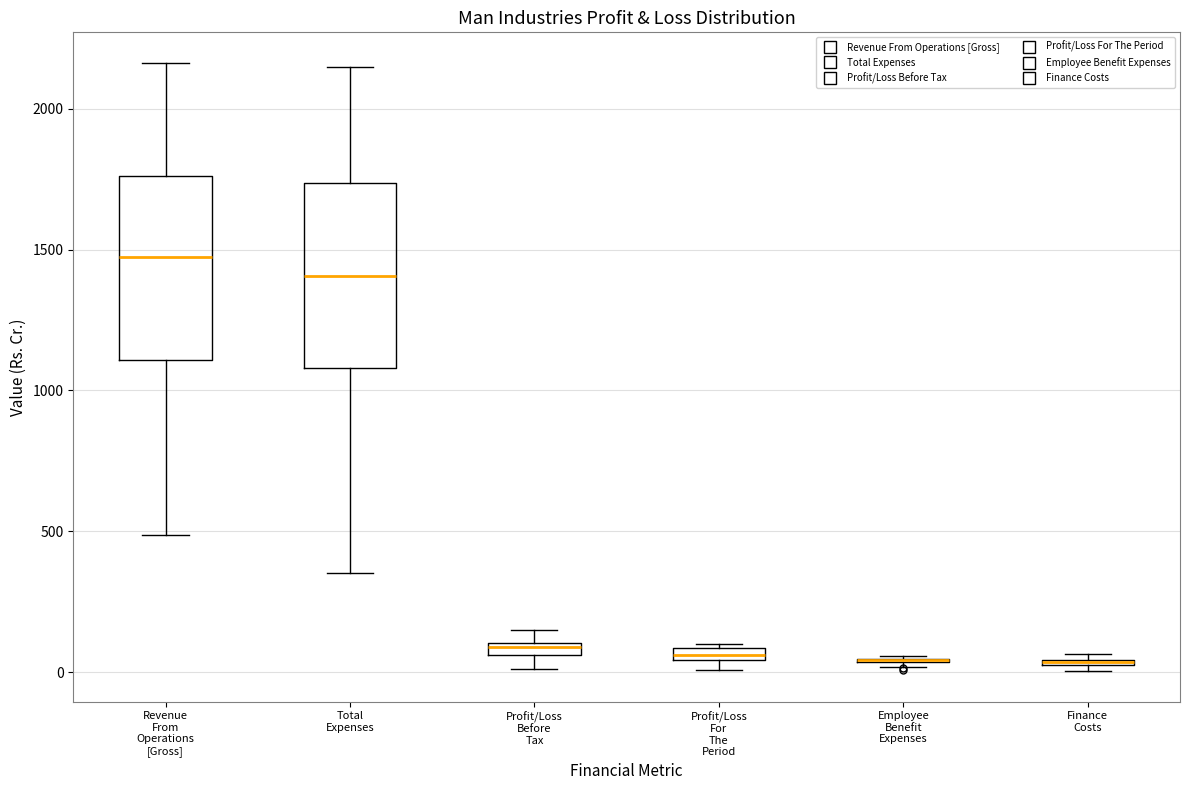

Where is the upper edge of the box for Finance Costs on the y-axis? The values are not printed on the chart, so give them approximately, as read against the axis.

50